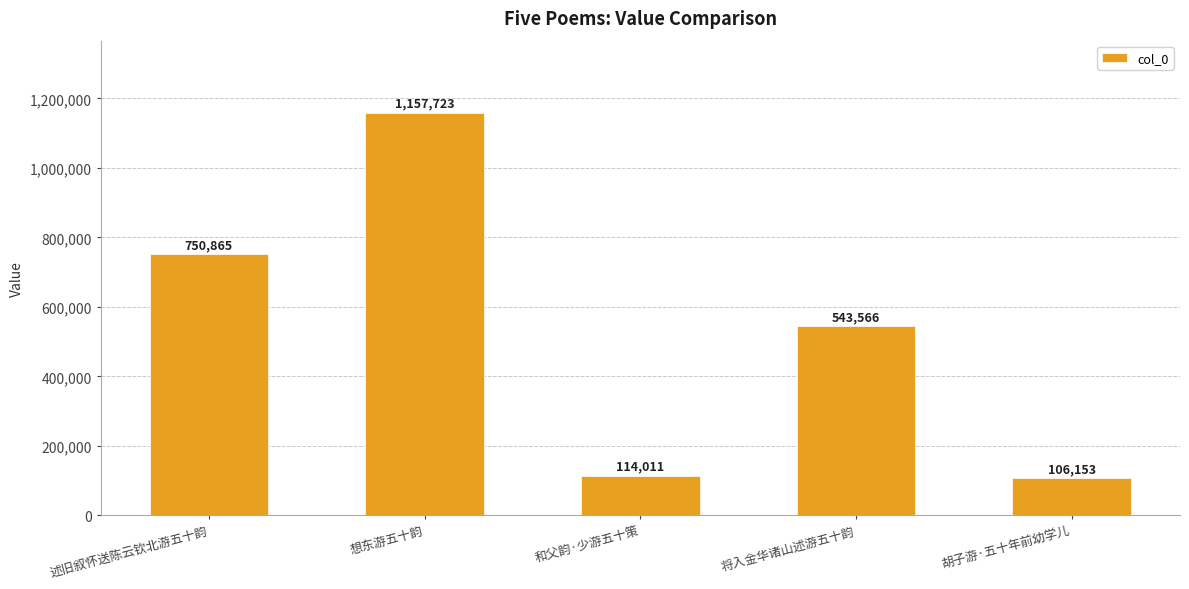

What is the difference between the maximum and minimum values?

1051570